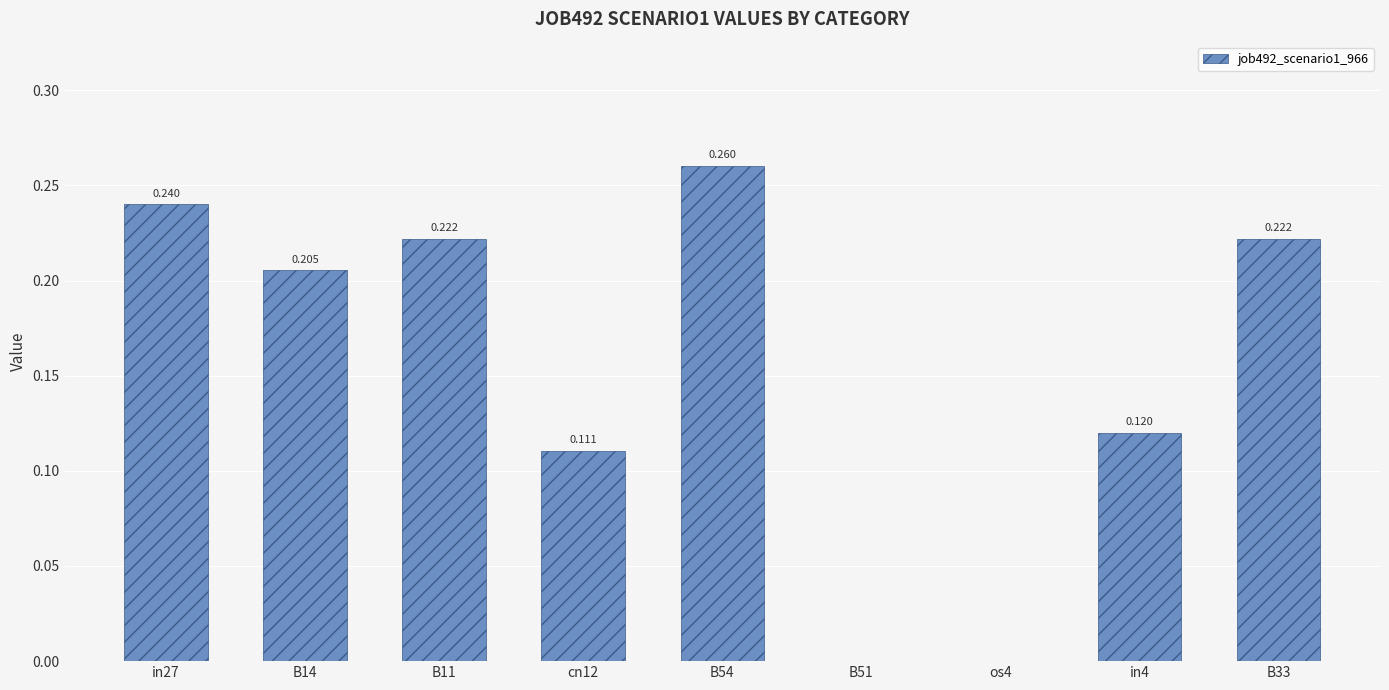

Are the bars horizontal?

No